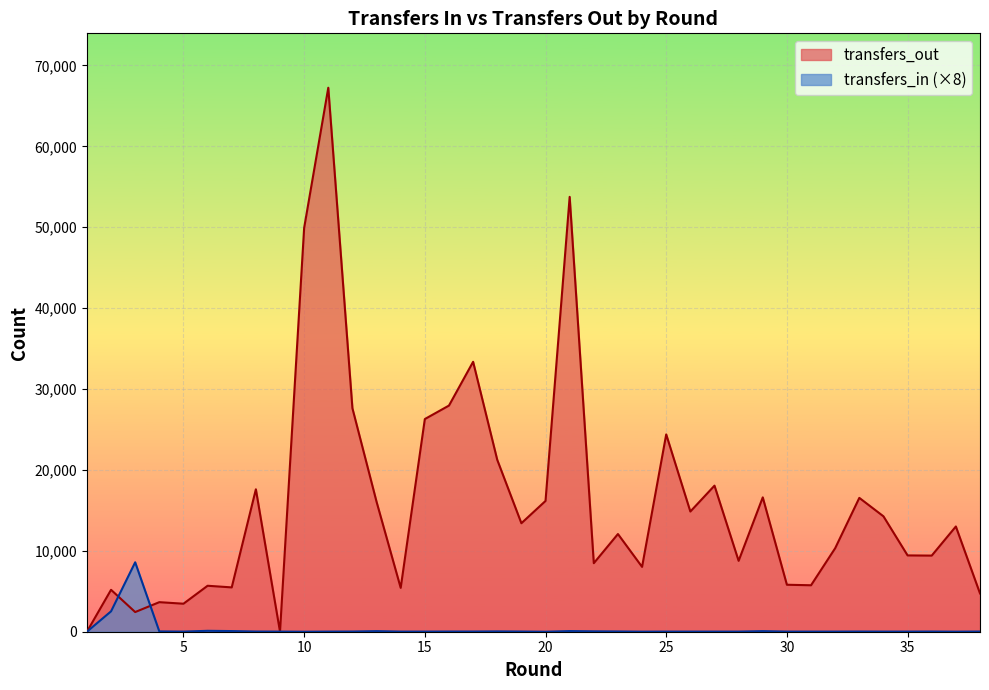

What is the total value across all series at 3?

3505